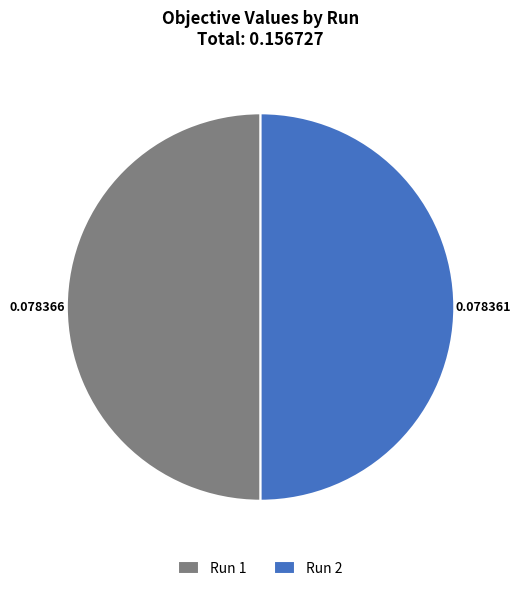

Is the sum of Run 2 and Run 1 greater than half?

Yes